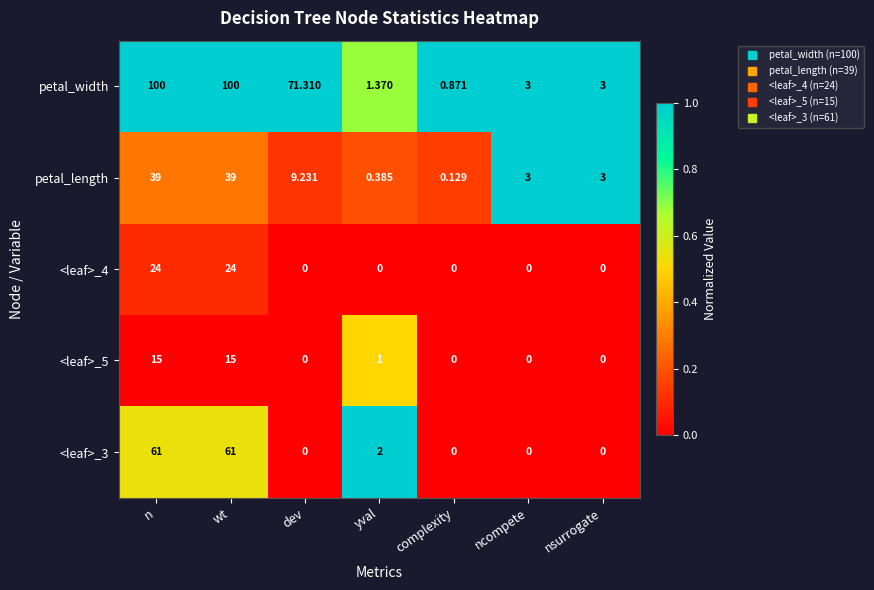

Where is <leaf>_3 nearest to the value 30?

yval